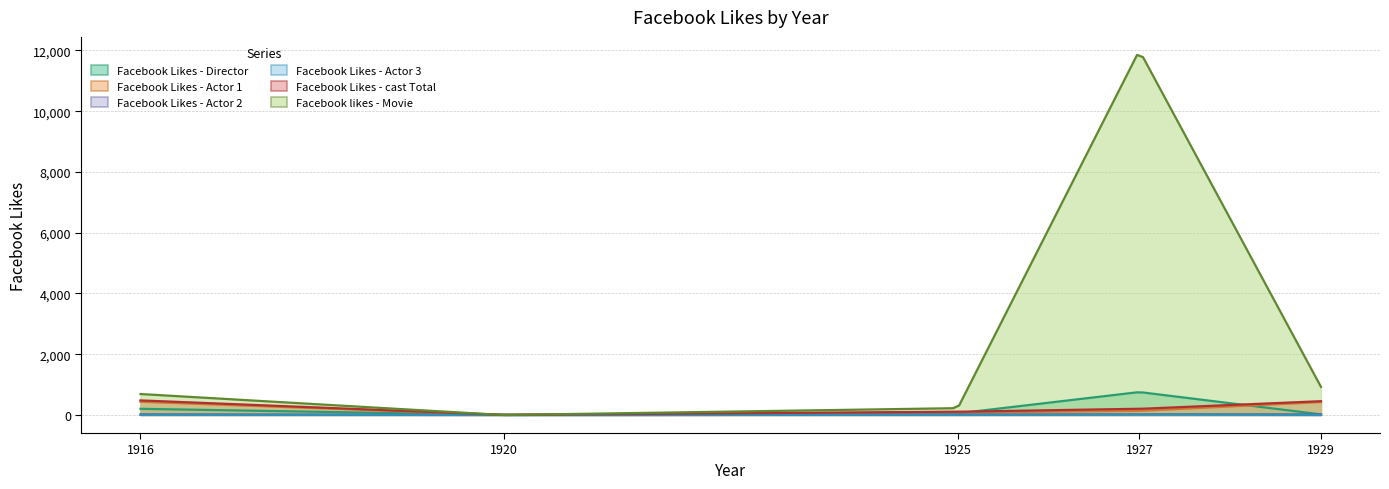

At which category is the sum across all series the highest?

1927